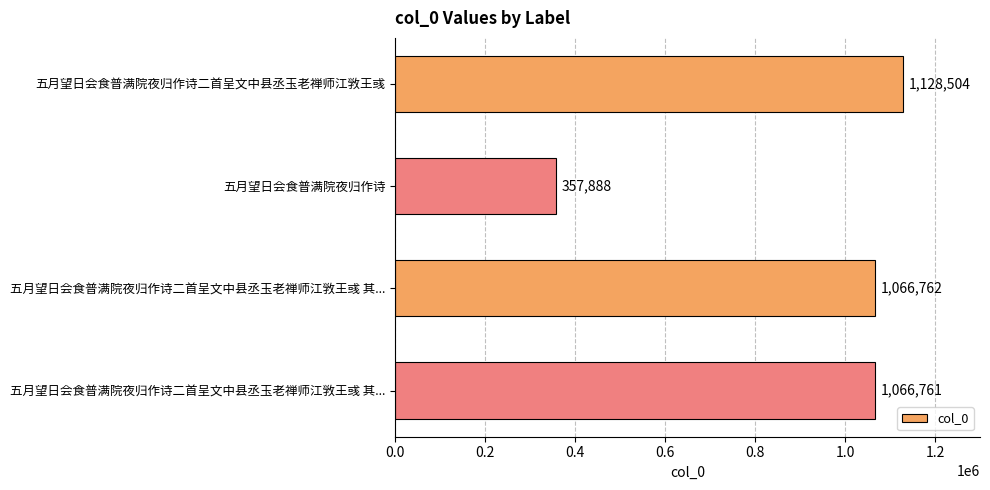

Are the bars horizontal?

Yes